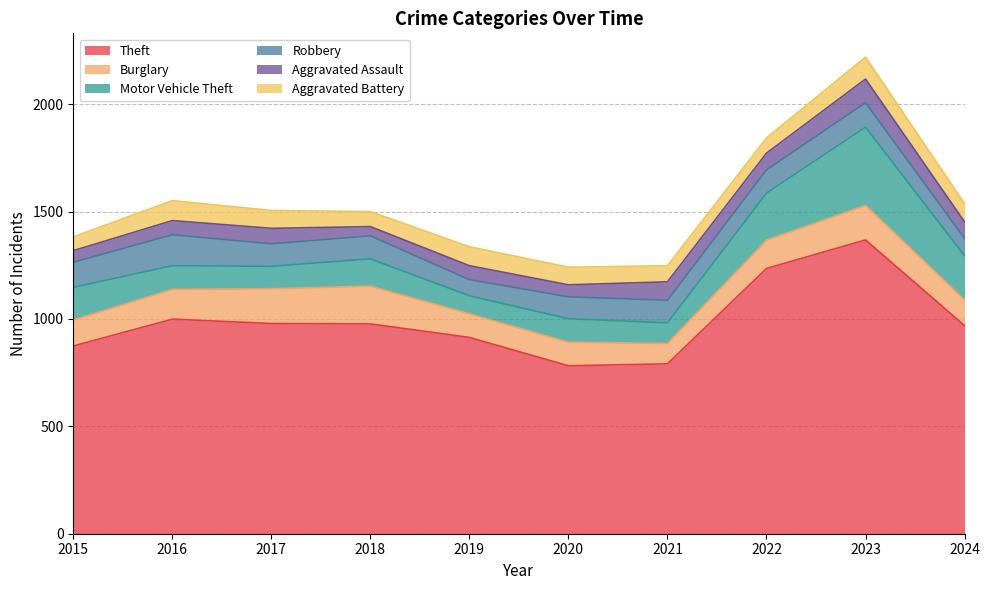

How many lines are shown in the chart?

6